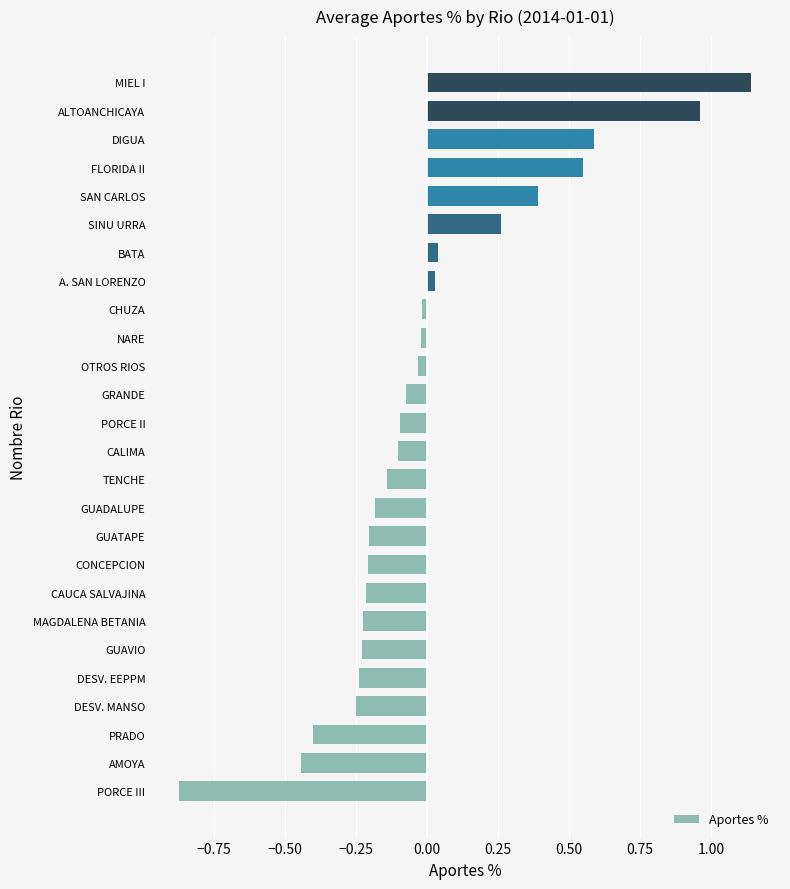

The value at A. SAN LORENZO is 0.0. True or false?

True